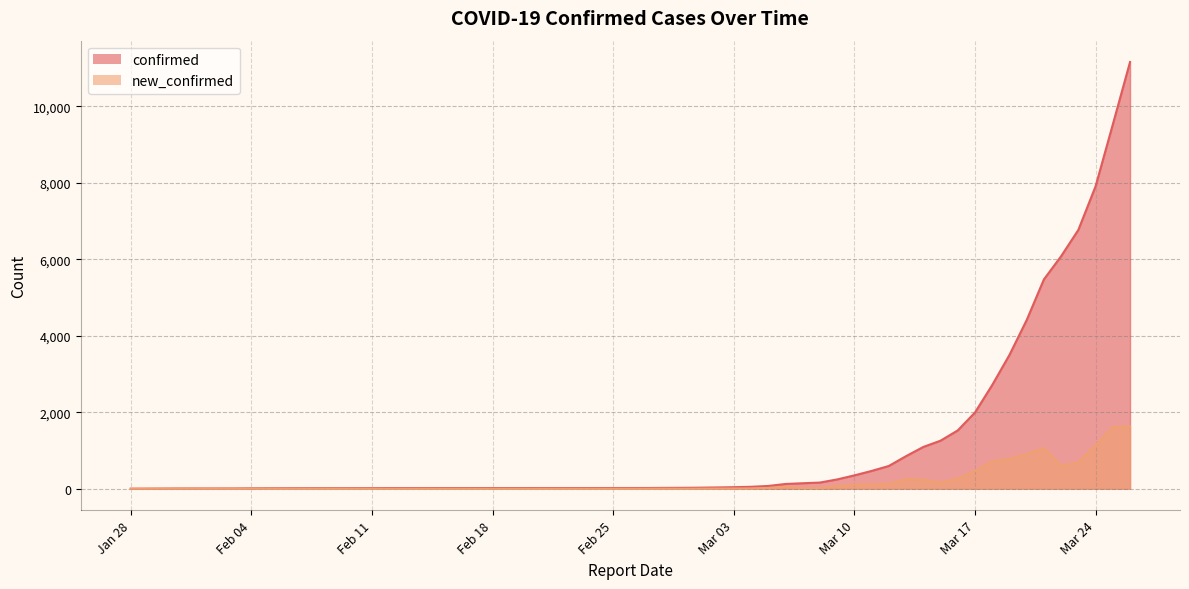

Reading left to right, extract all data points from this chart.

confirmed: 2	4	8	9	13	14	15	16	18	19	20	21	24	25	29	35	42	52	74	126	145	163	245	351	467	597	854	1094	1258	1527	1995	2714	3500	4412	5476	6083	6771	7911	9529	11161
new_confirmed: 2	2	4	1	4	1	1	1	2	1	1	1	3	1	4	6	7	10	22	52	19	18	82	106	116	130	257	240	164	269	468	719	786	912	1064	607	688	1140	1618	1632